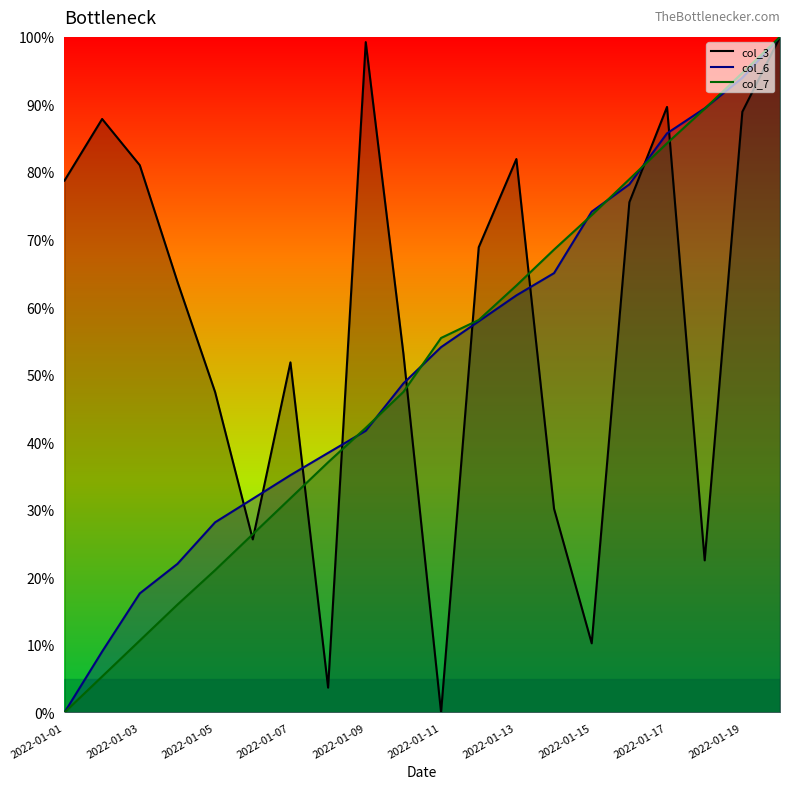

How many data points in col_3 are above 68?

10